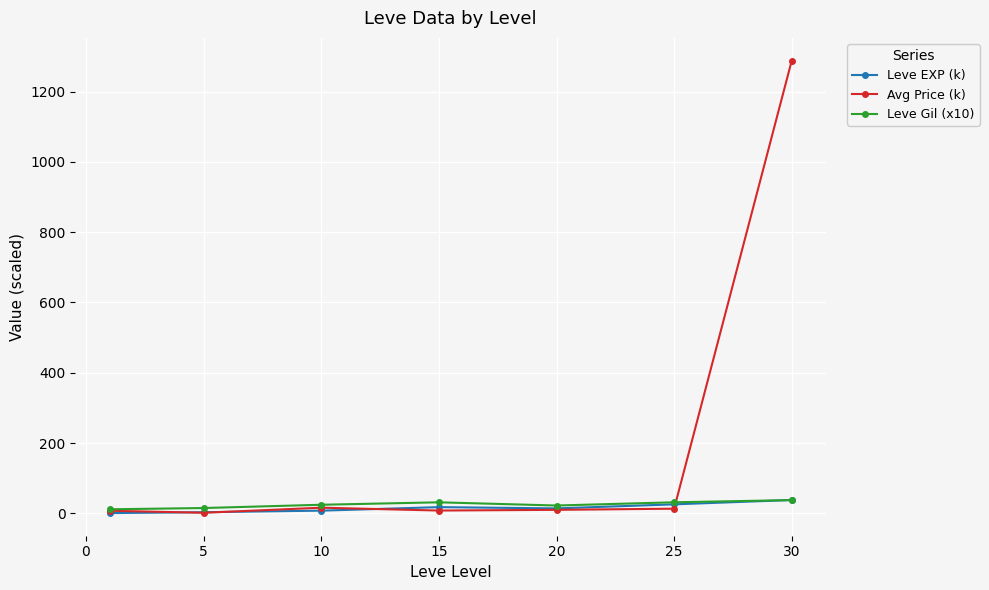

What are all the series names shown in the legend?

Leve EXP (k), Avg Price (k), Leve Gil (x10)